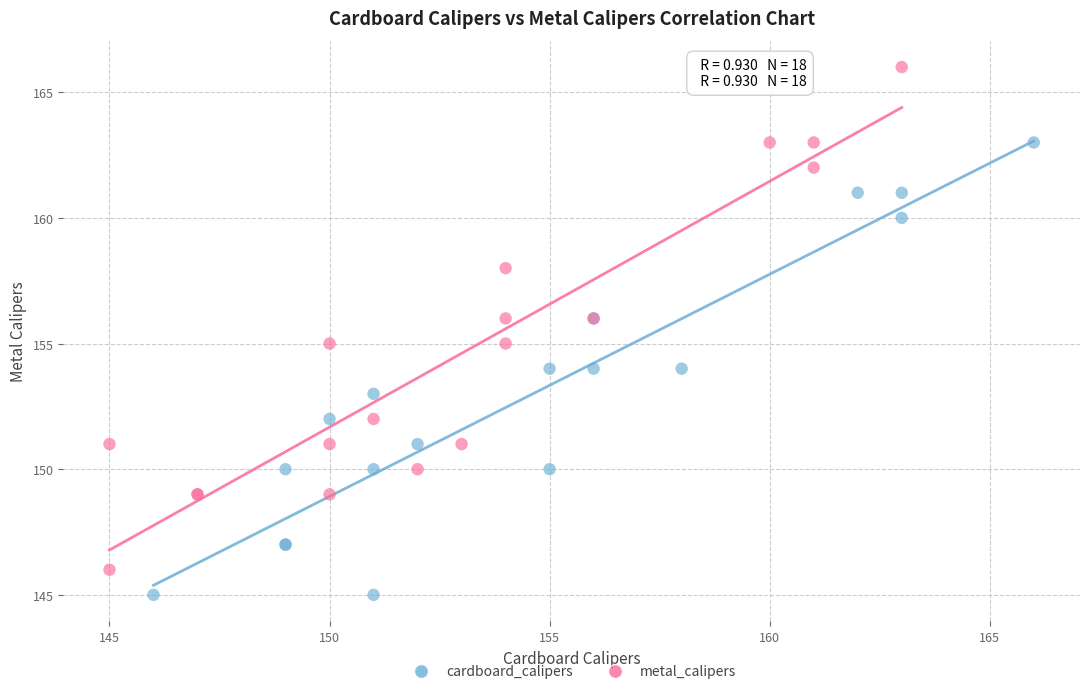

Which series has the largest Y range (max minus min)?

metal_calipers